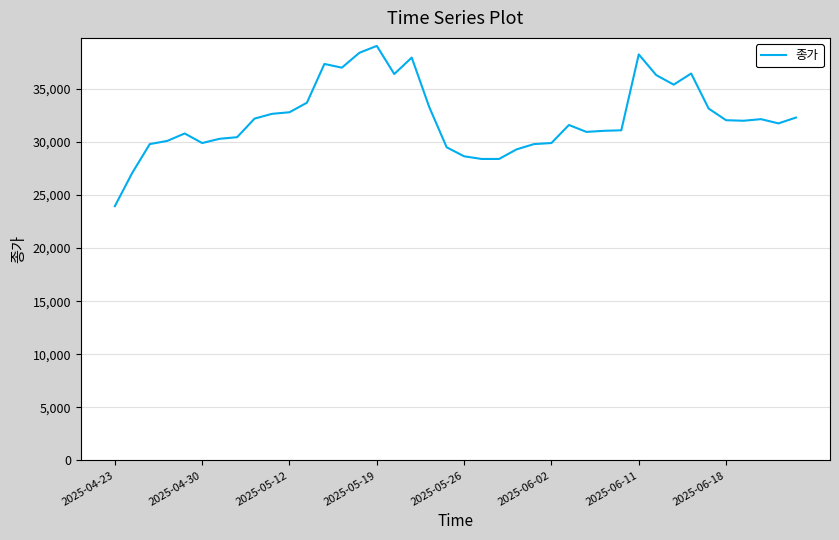

What is the maximum value shown in the chart?

39050